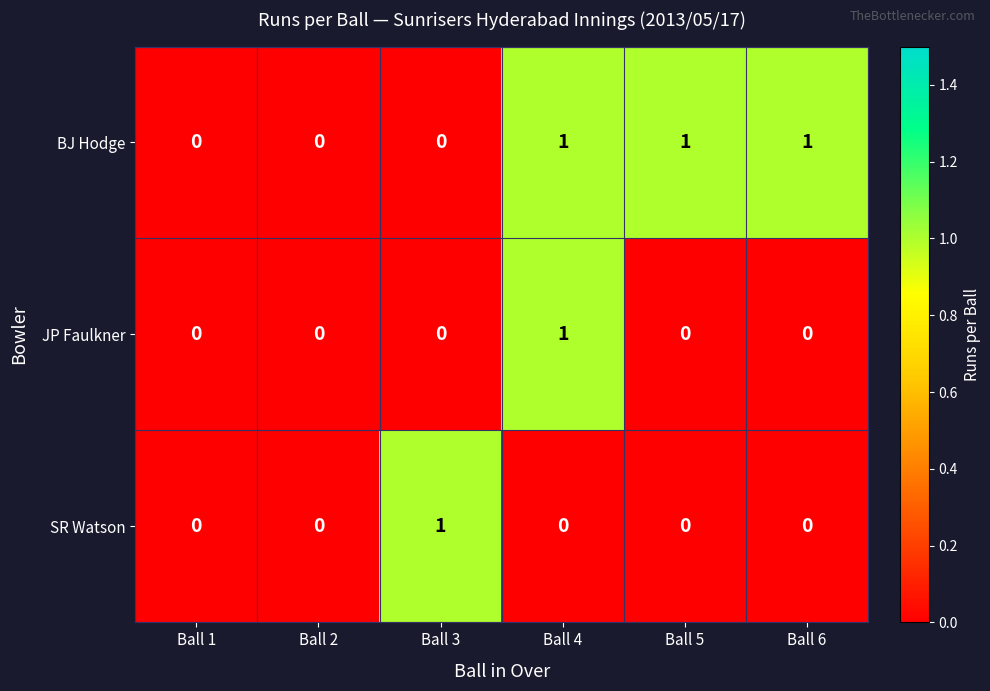

Count the JP Faulkner values in the range 0 to 1.

6